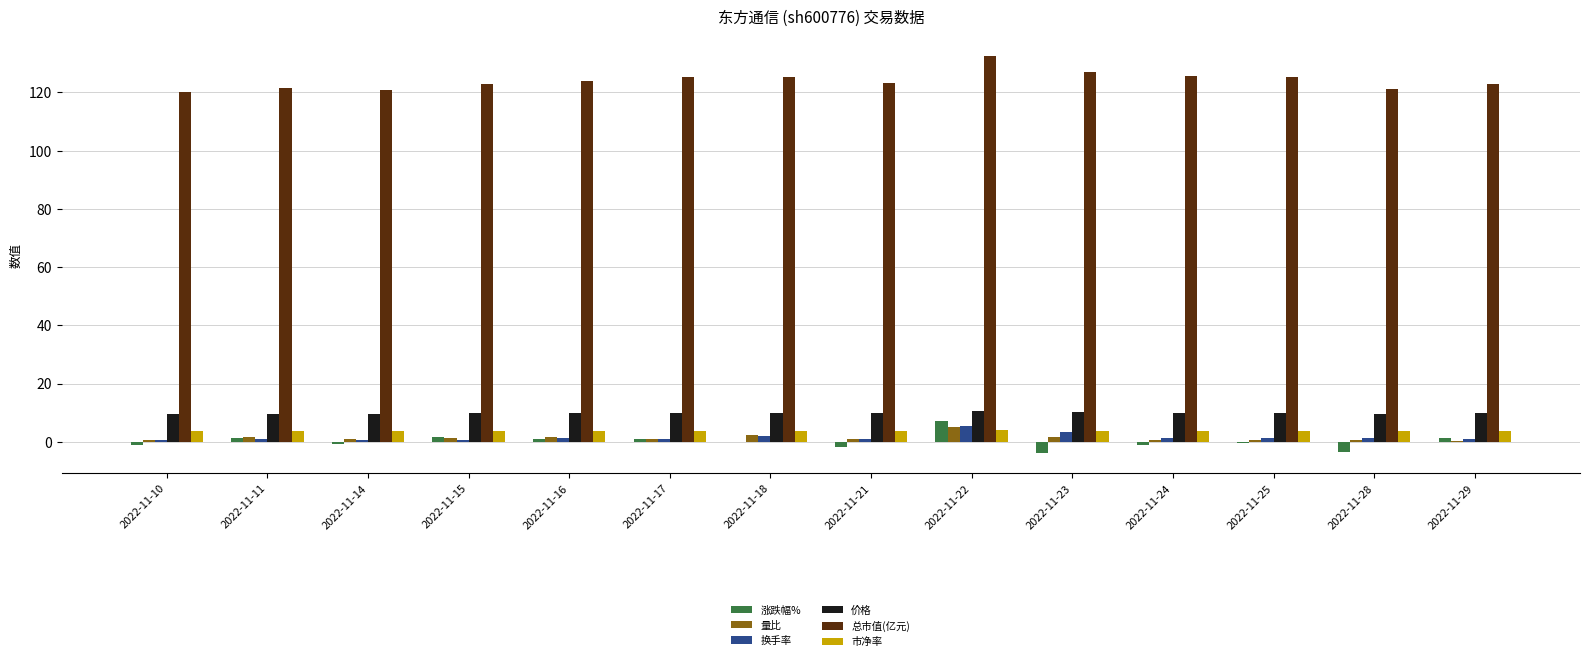

What are all the series names shown in the legend?

涨跌幅%, 量比, 换手率, 价格, 总市值(亿元), 市净率